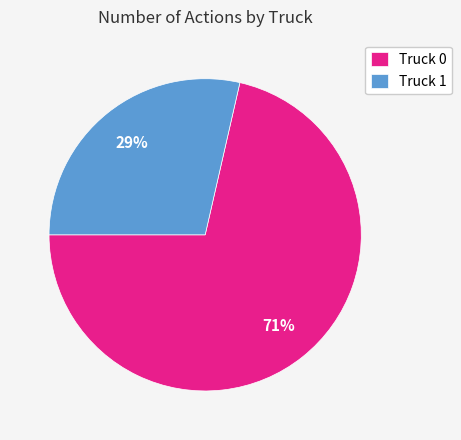

Which has a higher value, Truck 1 or Truck 0?

Truck 0